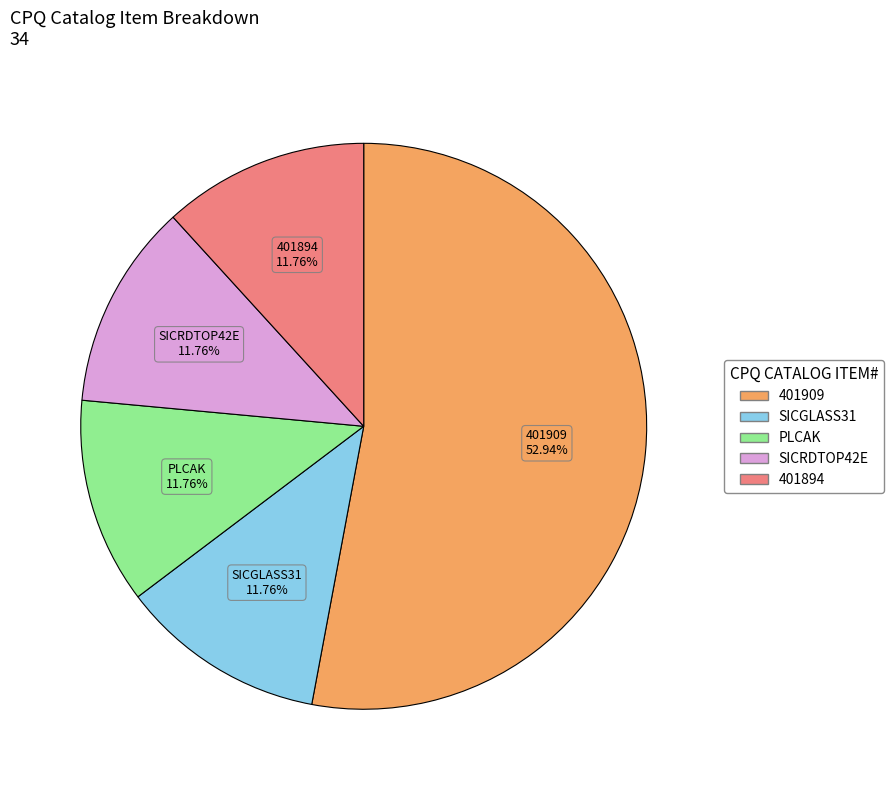

Is there a majority slice in this chart?

Yes